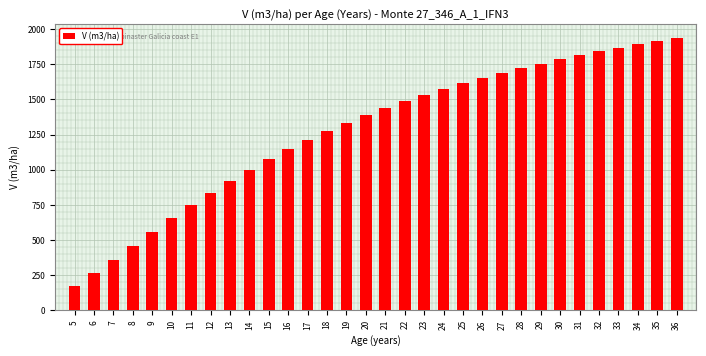

What is the average value?

1278.7